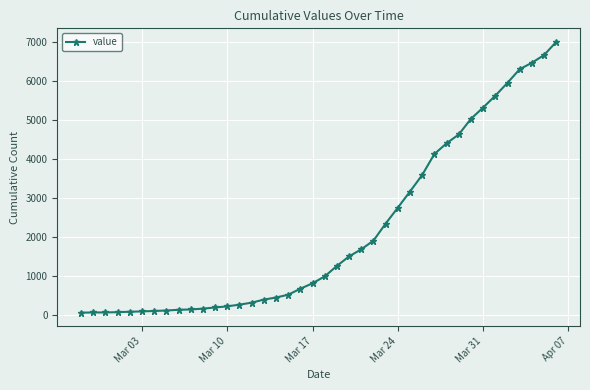

Does the chart have visible grid lines?

Yes